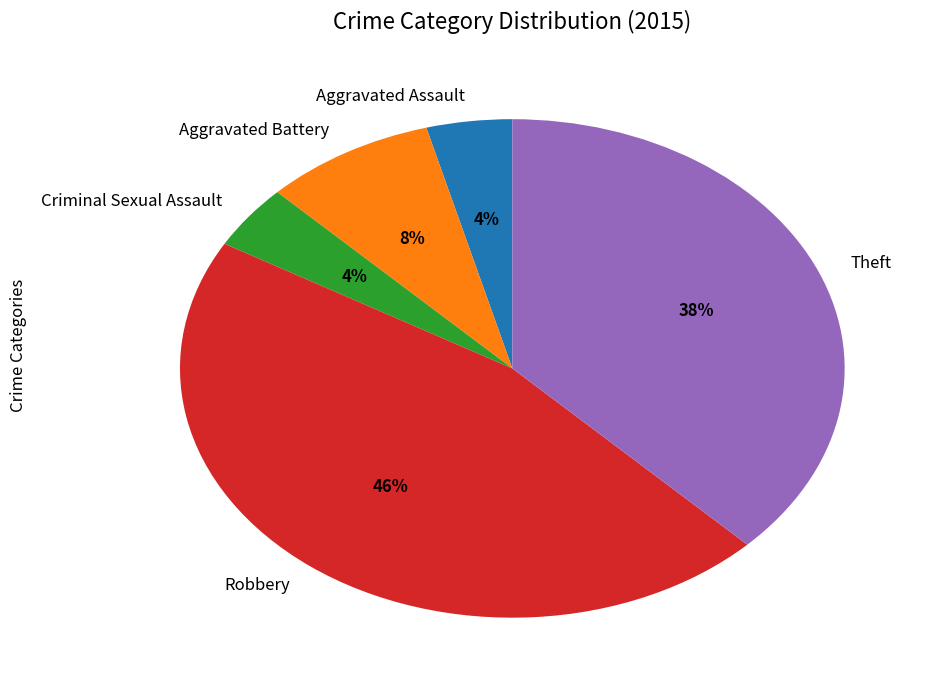

To the nearest percent, what is the difference between the largest and smallest slice percentages?

42%